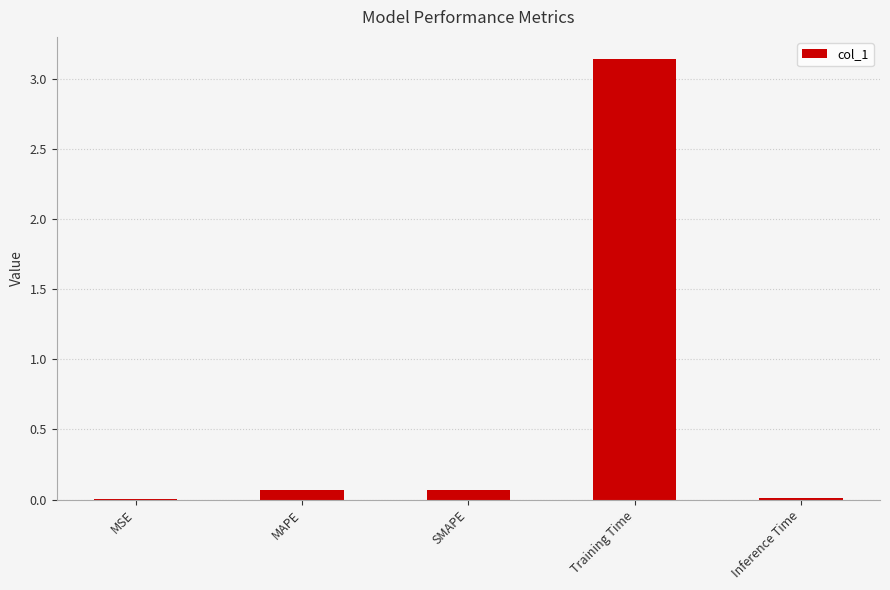

Which category has the highest value across all series?

Training Time